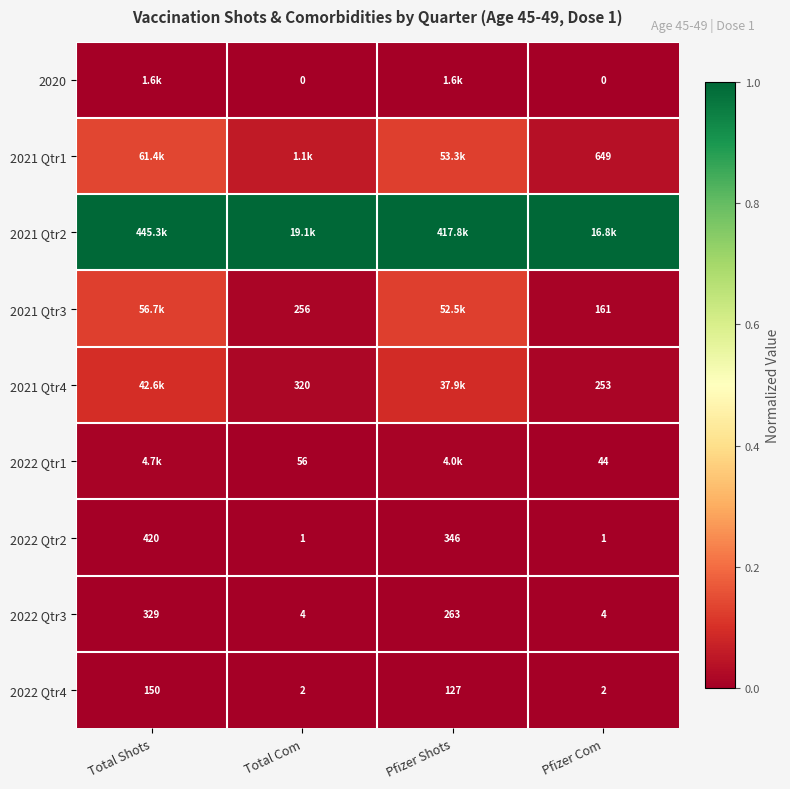

Where does the 2022 Qtr3 series first go above 263?

Total Shots